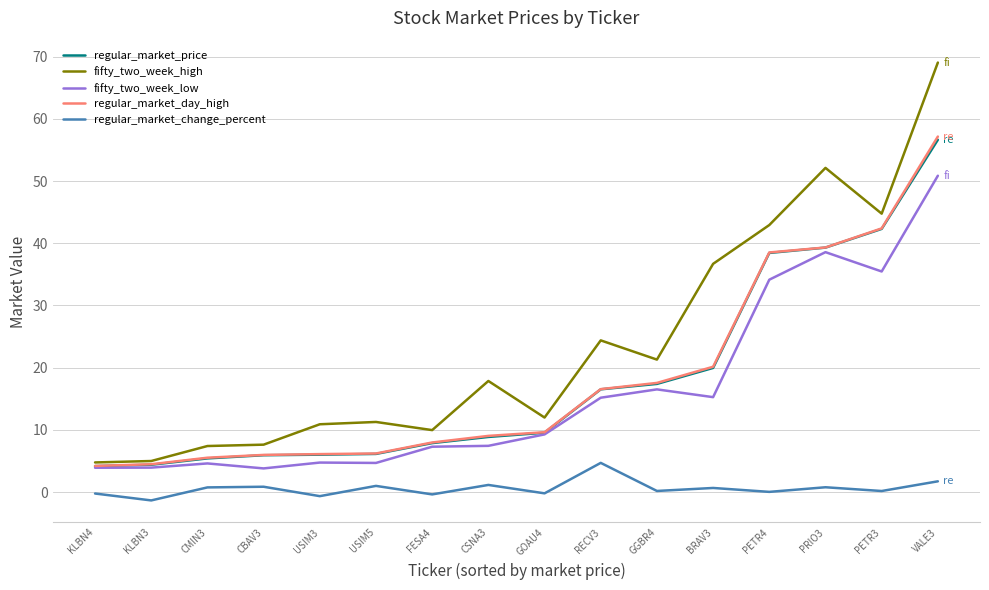

Where is fifty_two_week_low nearest to the value 27?

PETR4